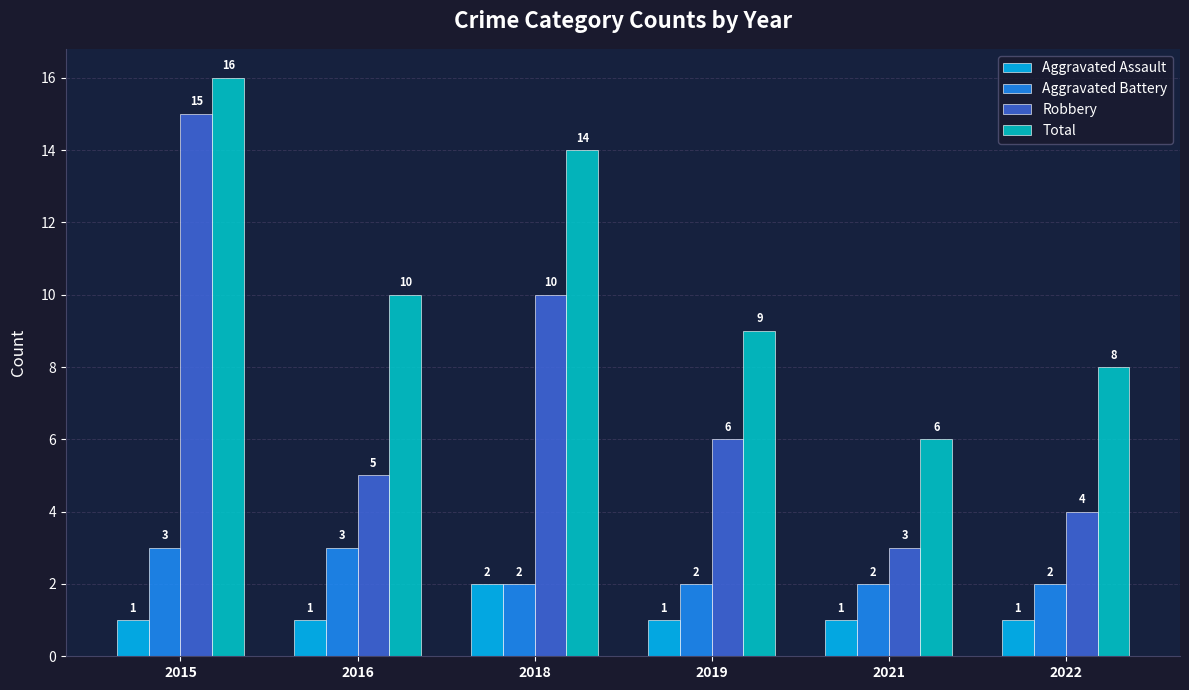

What is the value of the Total bar at the 4th from the left?

9